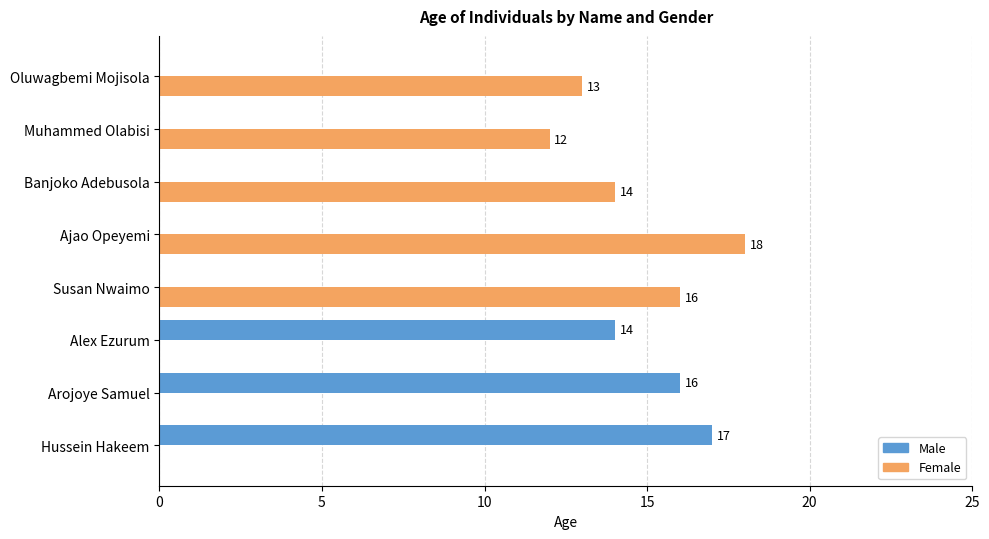

The value of Male at Oluwagbemi Mojisola is -6. True or false?

False